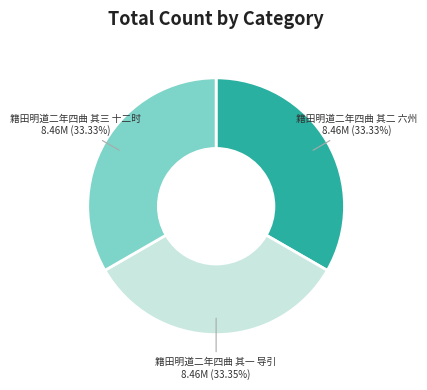

Count the number of slices in the pie.

3